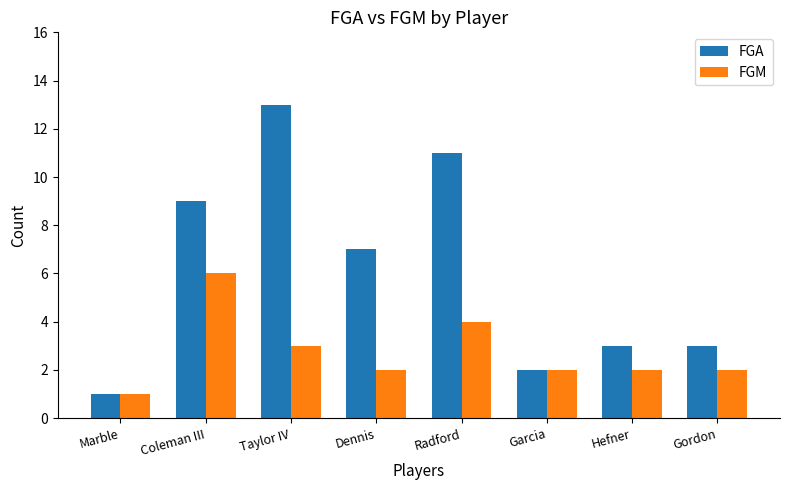

What is the value of the FGA bar at the 2nd from the left?

9